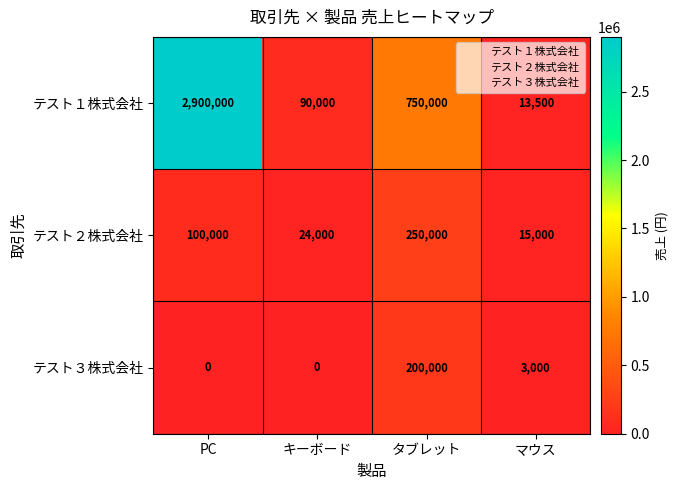

Is it true that テスト３株式会社 equals -139628 at キーボード?

False